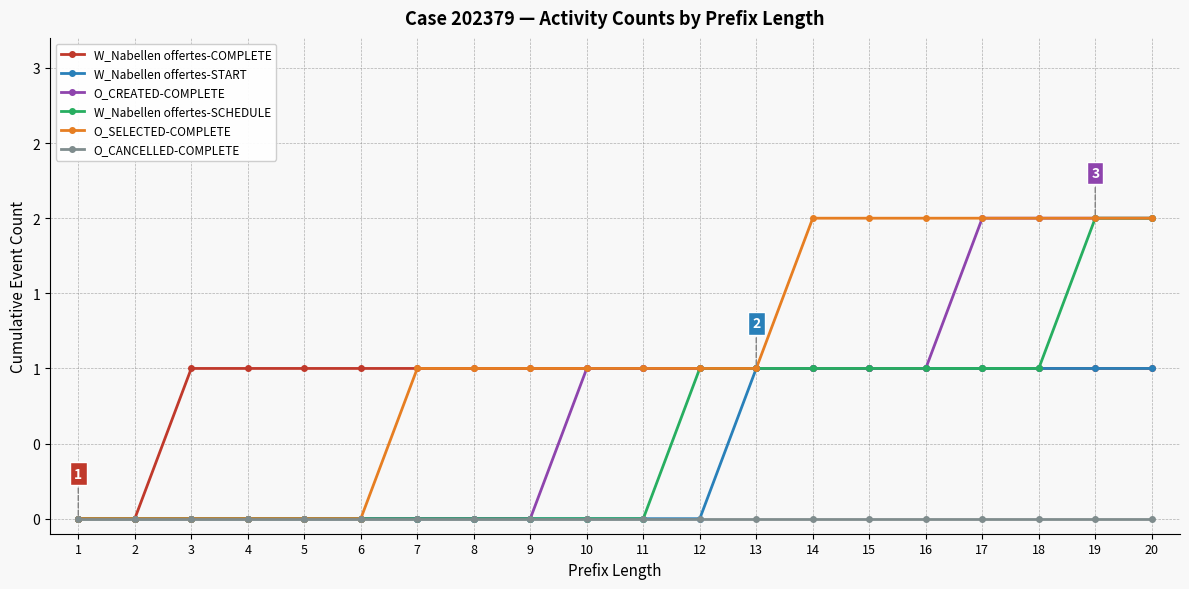

Which series has the largest total across all categories?

O_SELECTED-COMPLETE